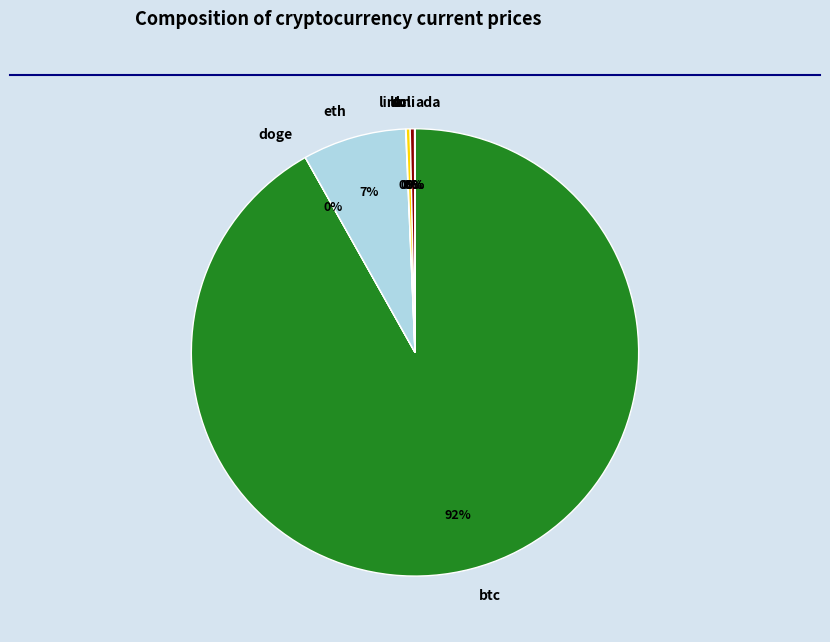

Is it true that eth is 7% of the pie?

True